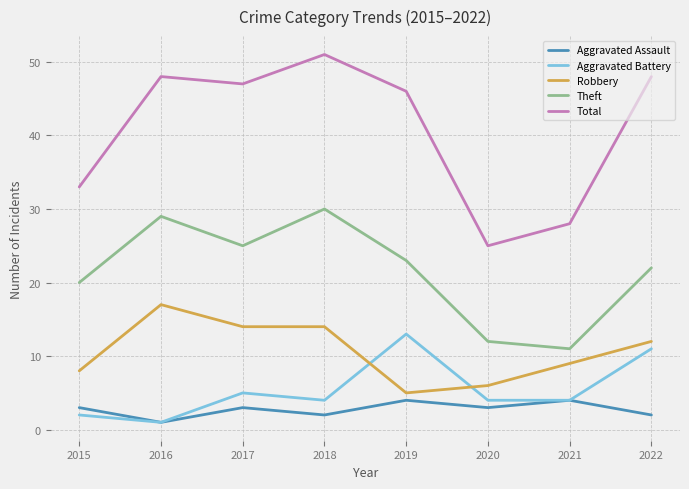

How many lines are shown in the chart?

5